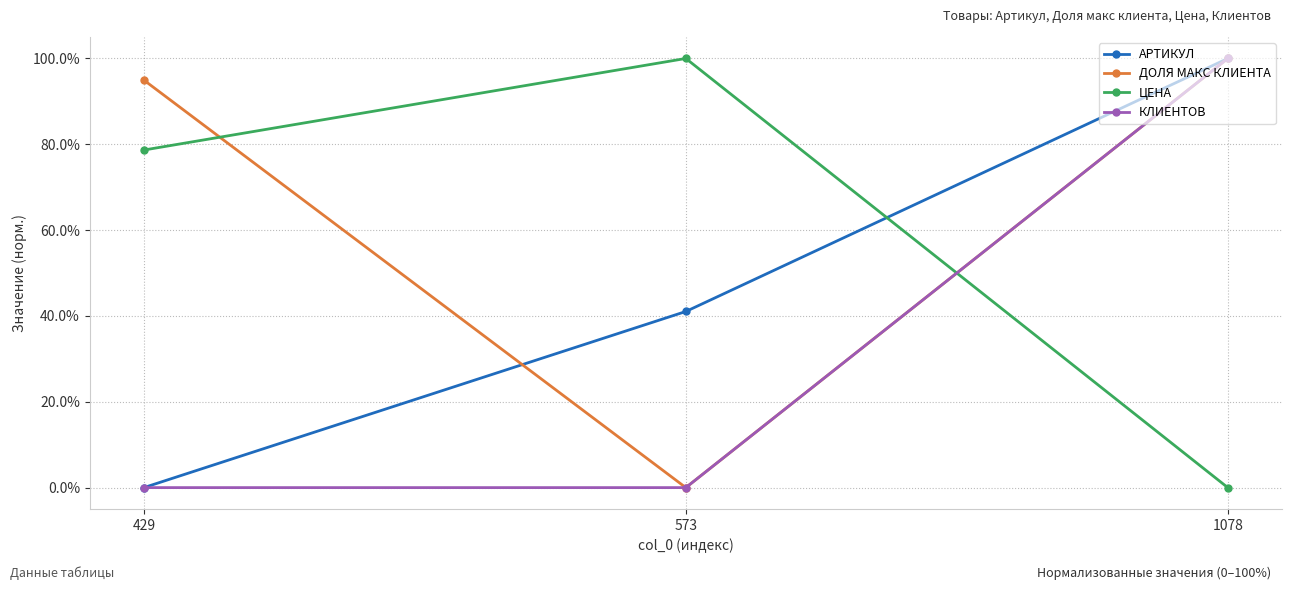

Which label corresponds to the smallest value in the chart?

429